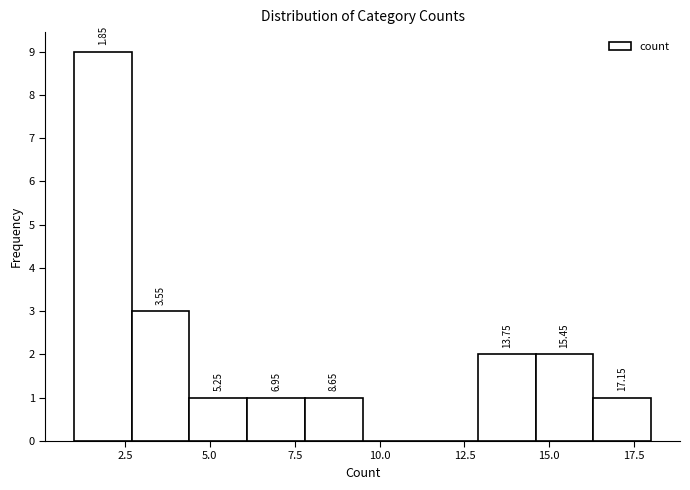

Read against the x-axis, roughly where is the centre of the tallest bar?

2.0